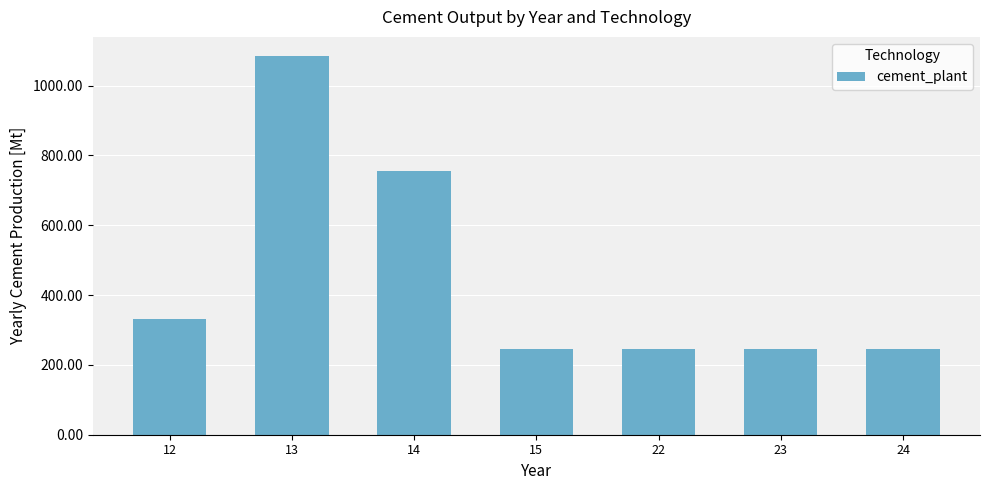

Are the bars grouped side by side (vs. stacked)?

No